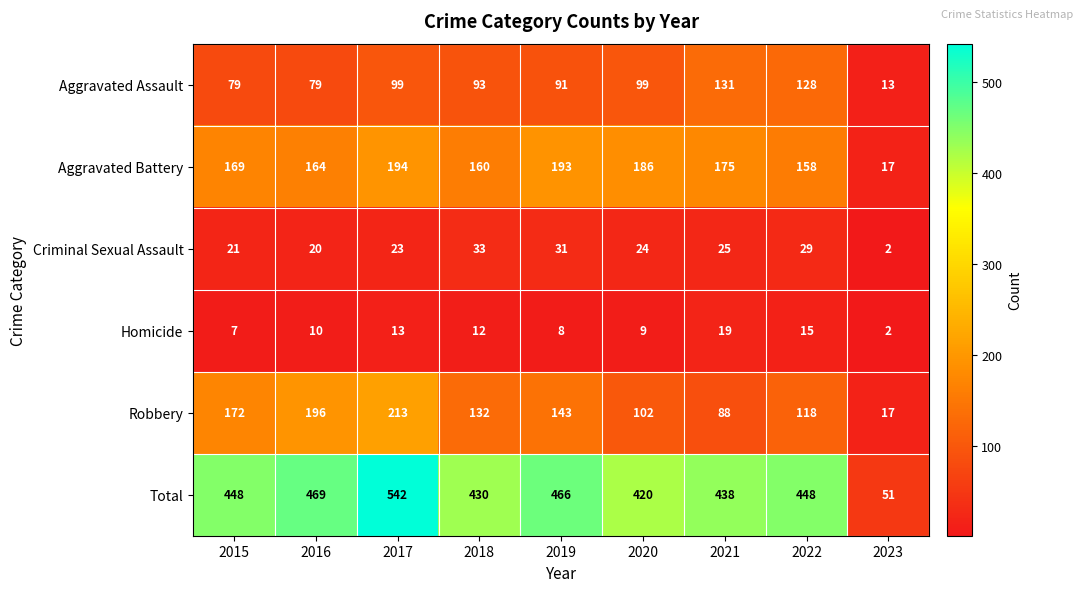

What is the minimum value shown in the chart?

2